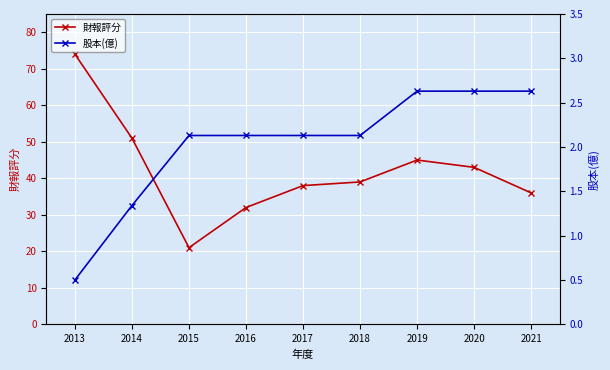

Reading left to right, list all the values displayed in this chart.

財報評分: 74.0	51.0	21.0	32.0	38.0	39.0	45.0	43.0	36.0
股本(億): 0.5	1.3	2.1	2.1	2.1	2.1	2.6	2.6	2.6